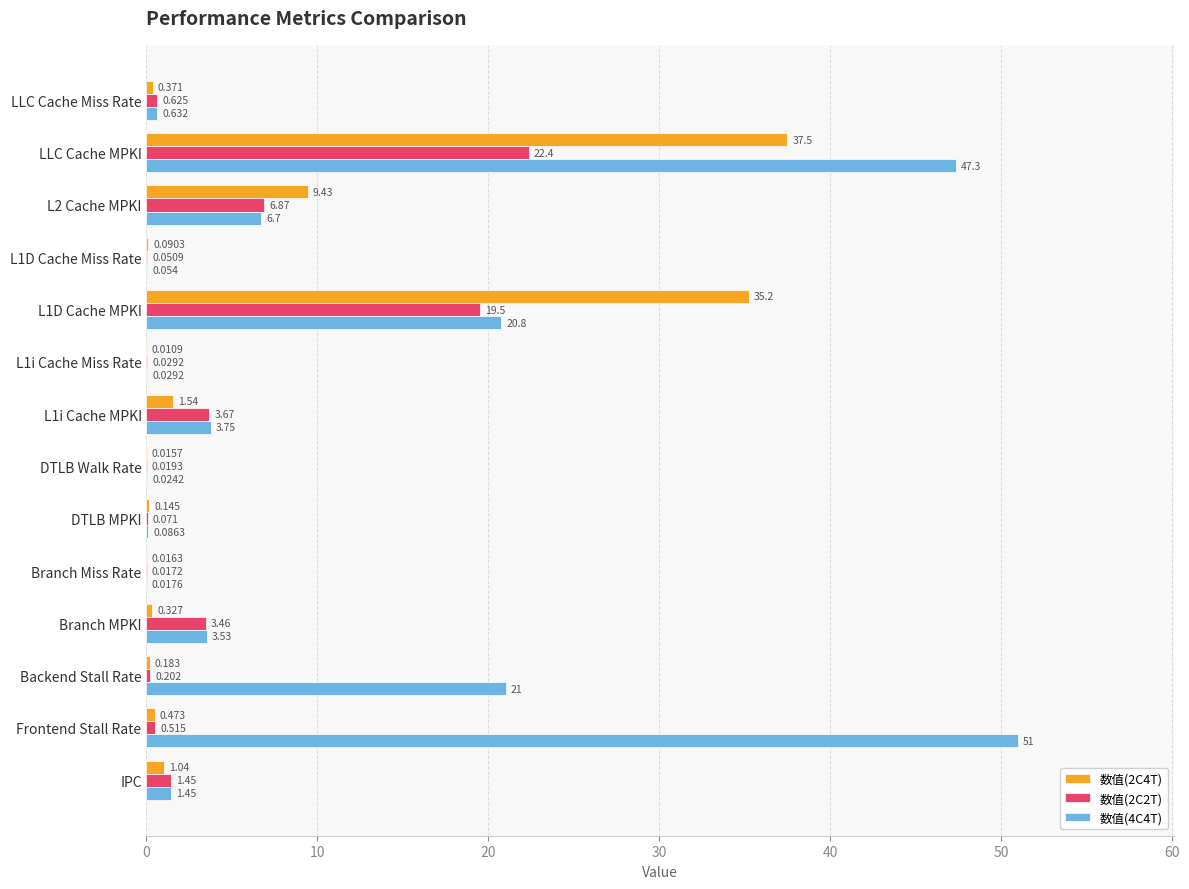

At which label does 数值(2C2T) reach its peak?

LLC Cache MPKI